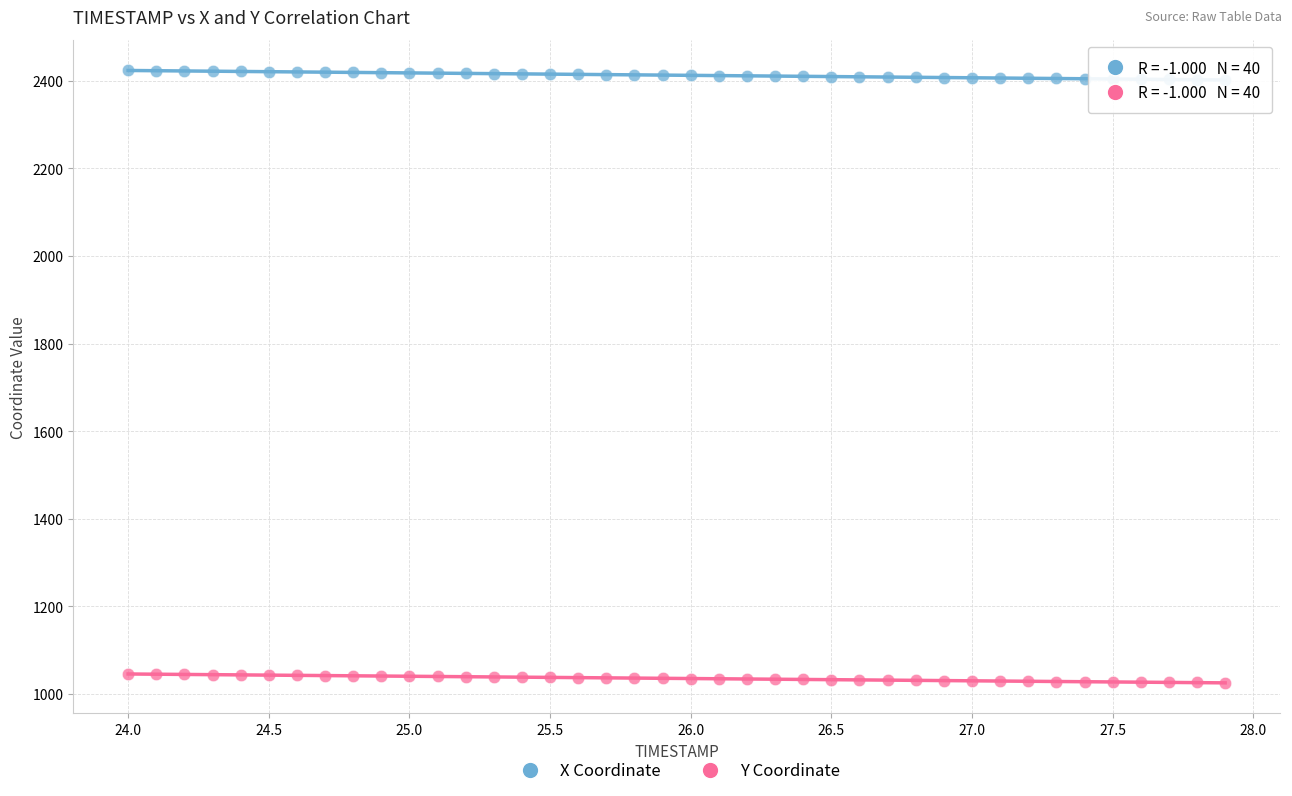

Which series contains the highest Y value?

X Coordinate